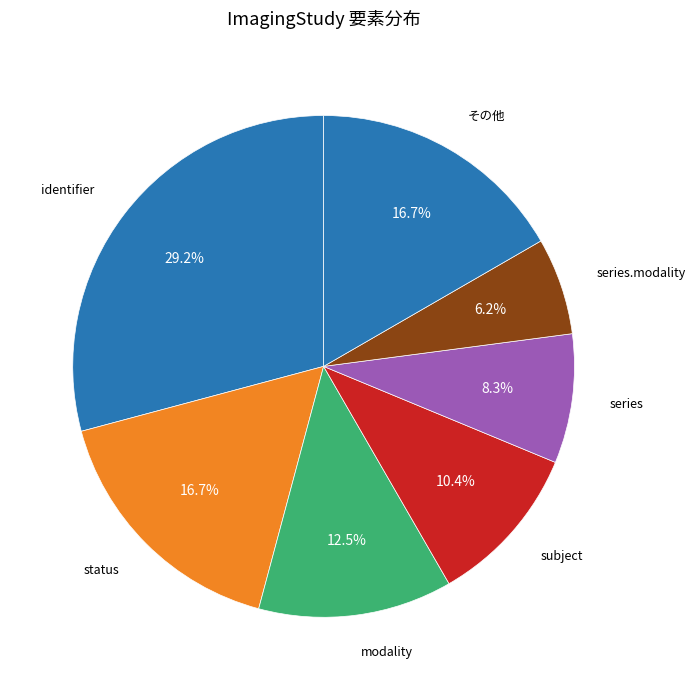

Which has a higher value, status or series?

status